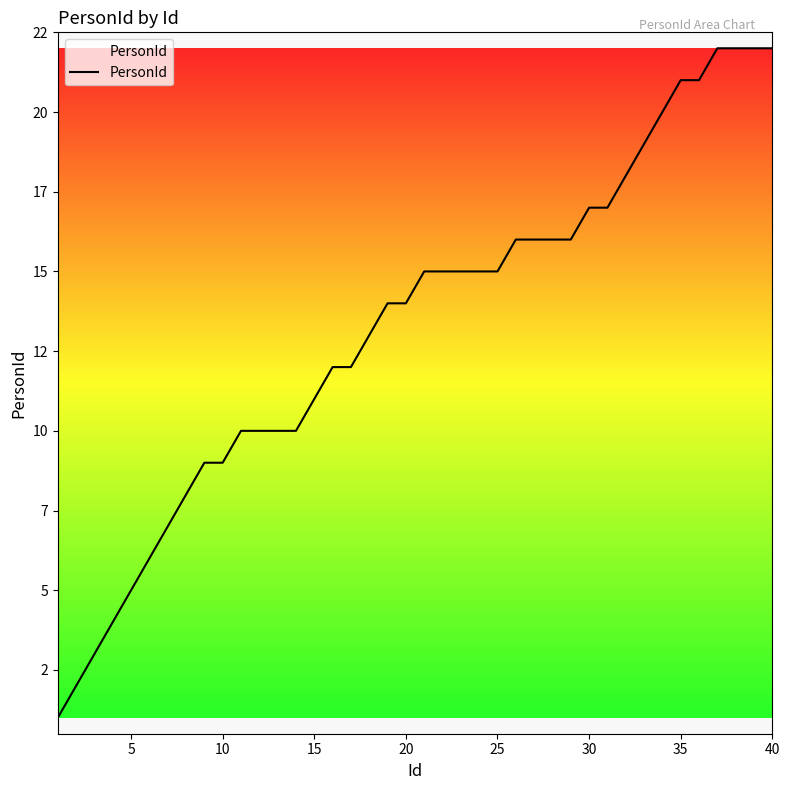

What is the smallest value displayed?

1